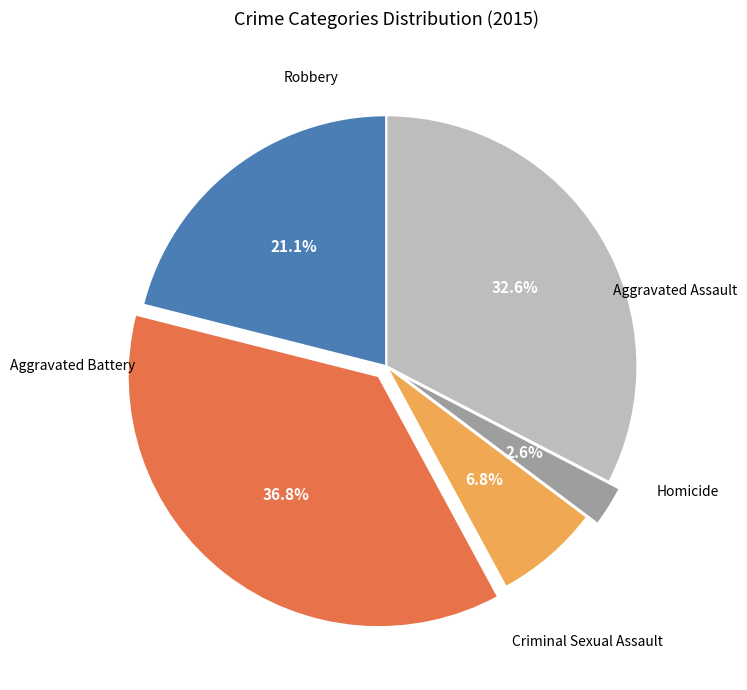

Is there a majority slice in this chart?

No